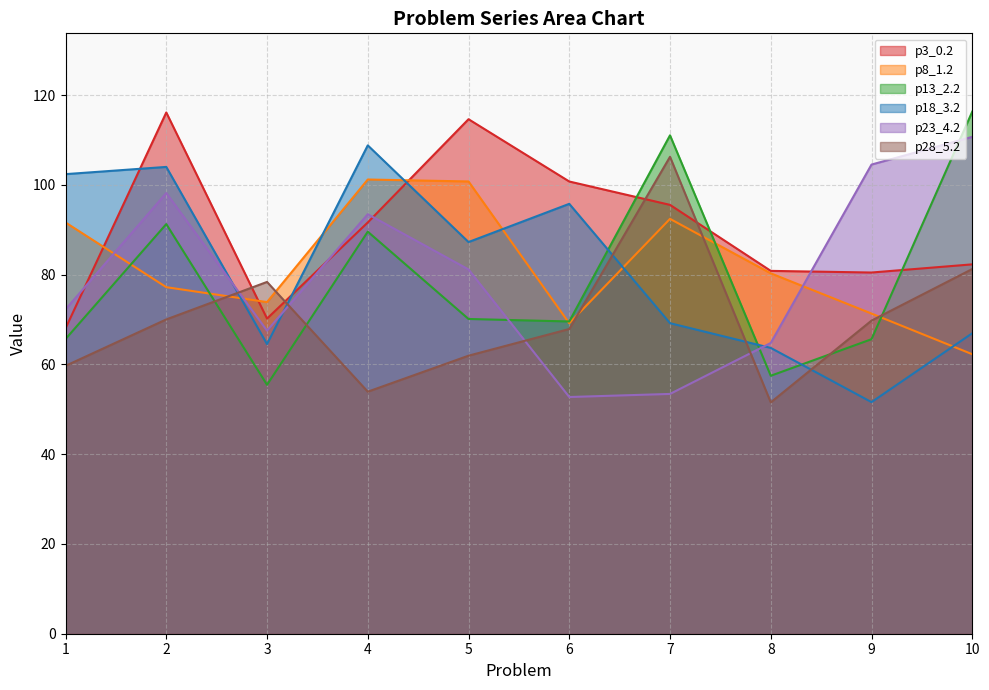

Reading right to left, what are all the values shown in this chart?

p3_0.2: 10=82.3	9=80.5	8=80.9	7=95.6	6=100.8	5=114.7	4=91.6	3=70.2	2=116.2	1=68.0
p8_1.2: 10=62.3	9=71.3	8=80.3	7=92.4	6=69.2	5=100.8	4=101.2	3=73.9	2=77.2	1=91.6
p13_2.2: 10=116.3	9=65.6	8=57.5	7=111.1	6=69.6	5=70.1	4=89.6	3=55.5	2=91.3	1=65.7
p18_3.2: 10=67.0	9=51.6	8=63.7	7=69.2	6=95.8	5=87.3	4=108.8	3=64.5	2=104.0	1=102.4
p23_4.2: 10=110.7	9=104.5	8=64.8	7=53.4	6=52.7	5=81.2	4=93.5	3=67.5	2=98.2	1=72.3
p28_5.2: 10=81.3	9=69.8	8=51.6	7=106.3	6=67.9	5=62.0	4=53.9	3=78.4	2=70.0	1=59.7